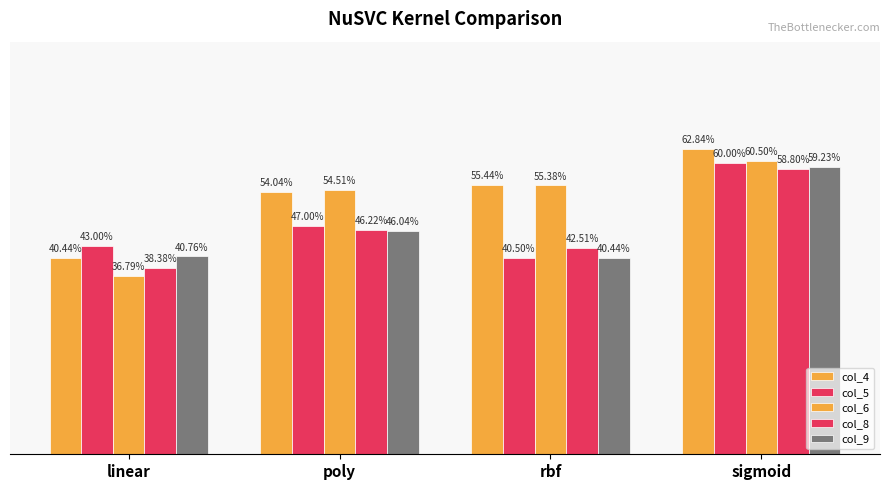

Are the bars grouped side by side (vs. stacked)?

Yes